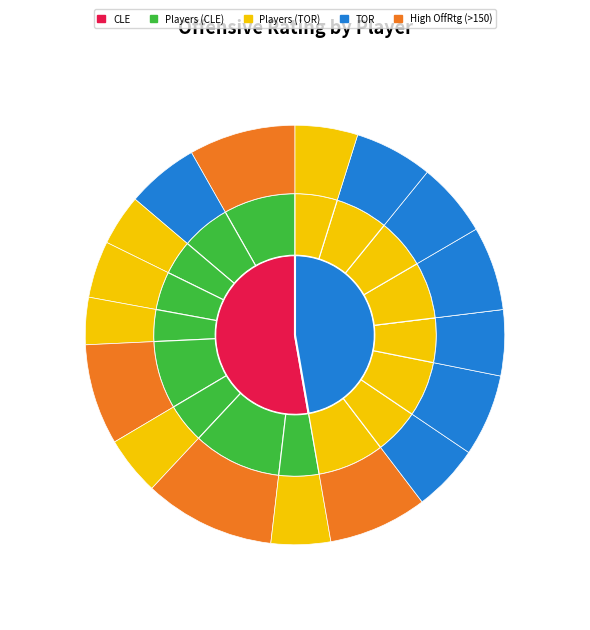

To the nearest percent, what percentage of the pie is Tristan Thompson?

7%